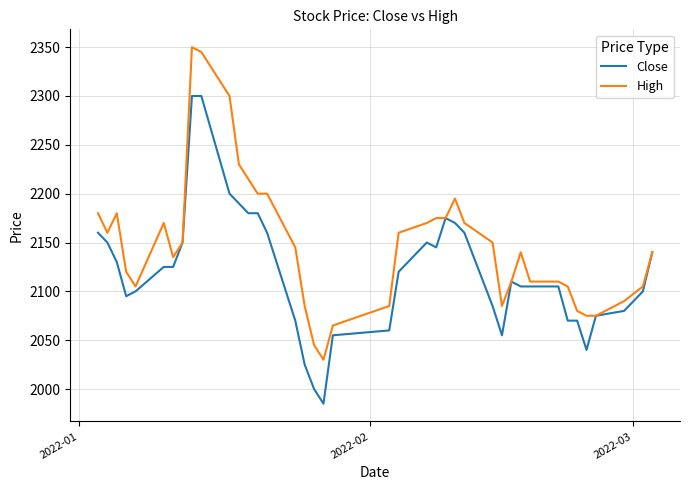

Does the chart display data point markers on the line(s)?

No